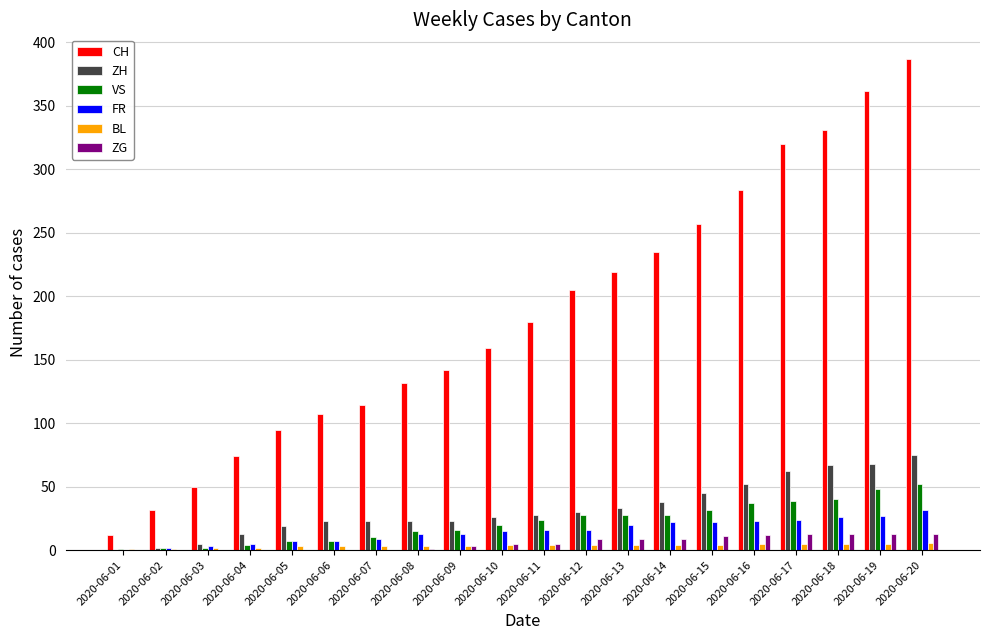

The FR series shows 35 at 2020-06-14. True or false?

False